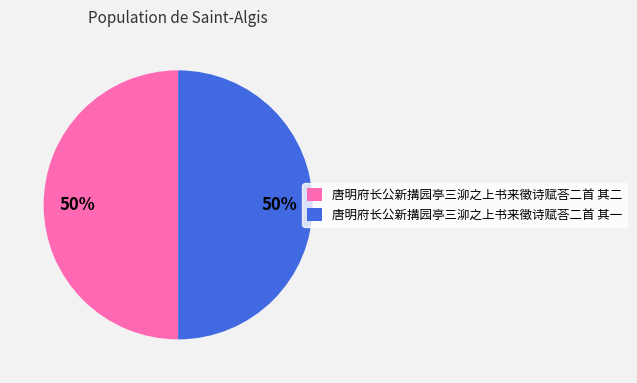

What percentage is the 唐明府长公新搆园亭三泖之上书来徵诗赋荅二首 其一 slice, to the nearest percent?

50%